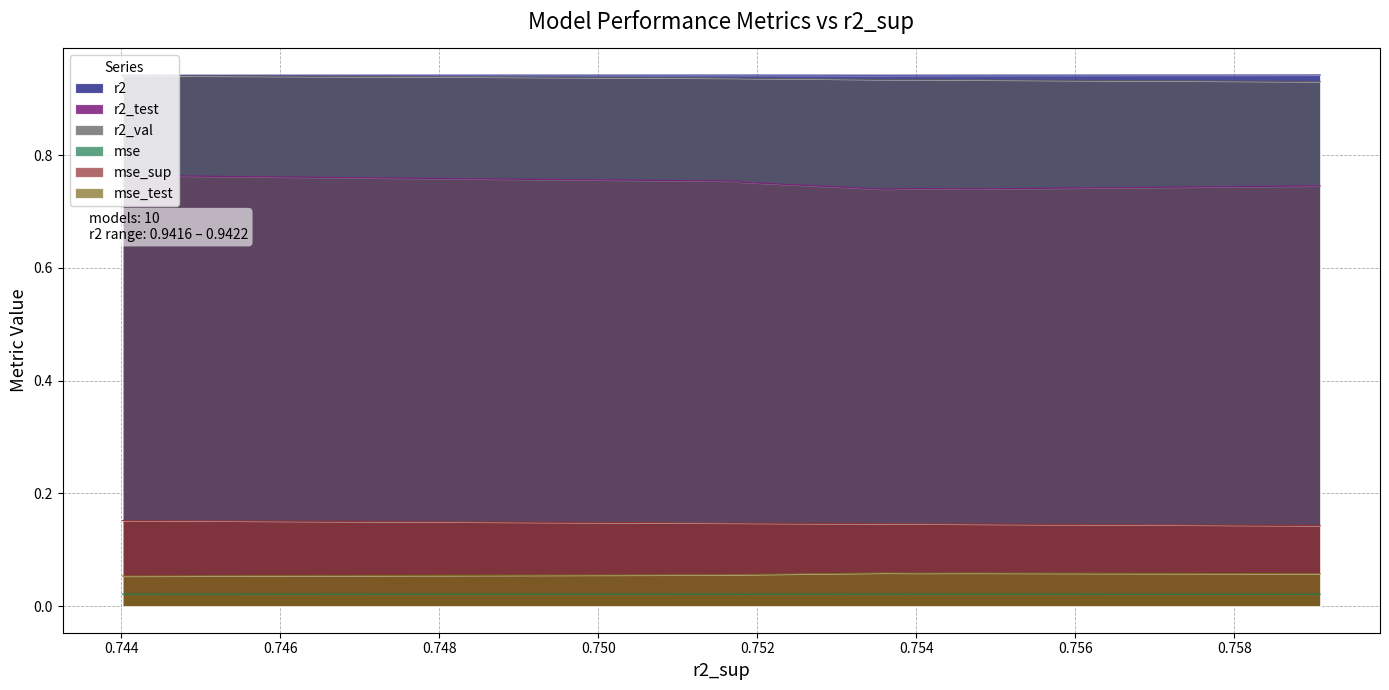

Which series has the largest total across all categories?

r2